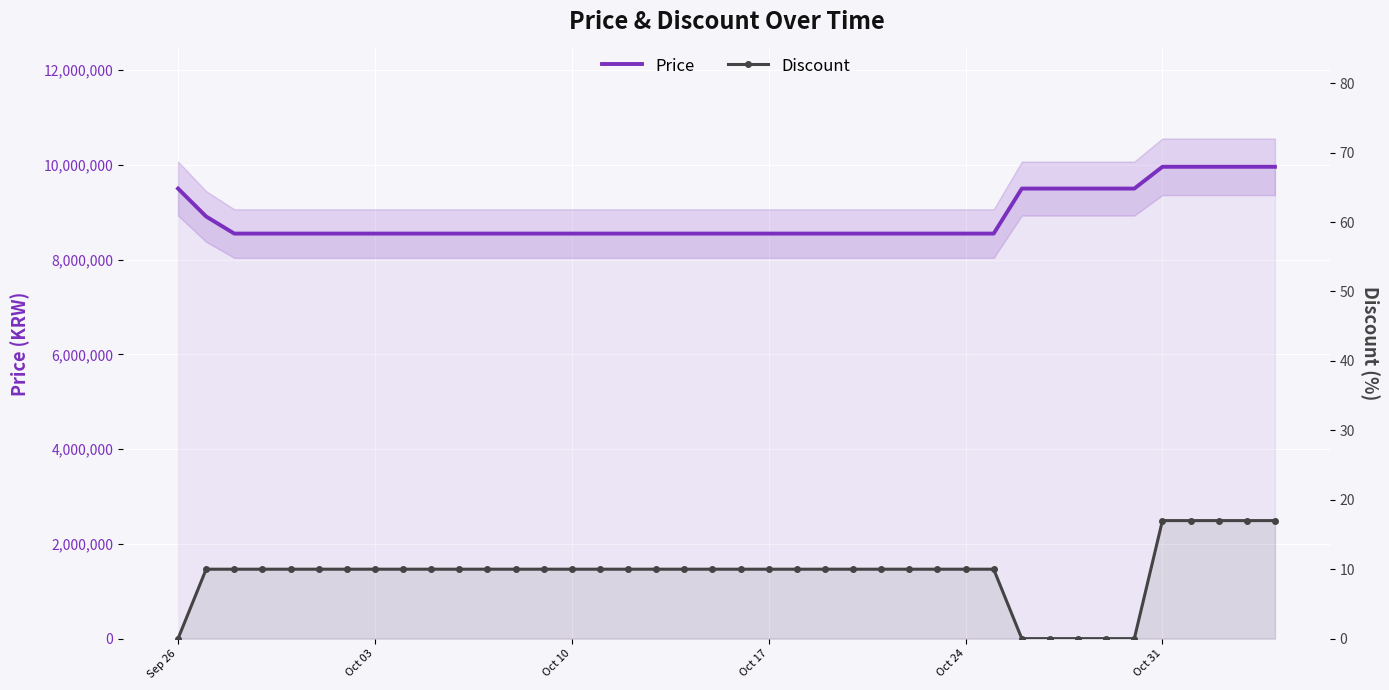

Which category has the lowest value across all series?

Sep 26